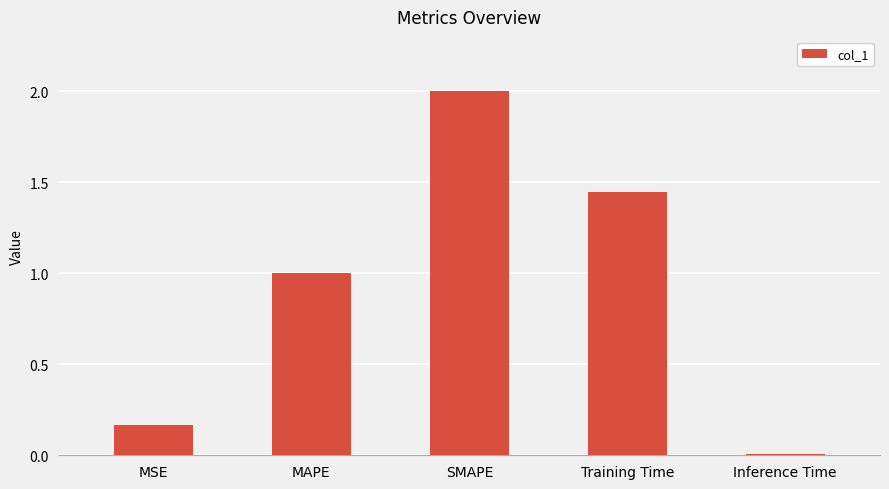

How many bars are there in total?

5